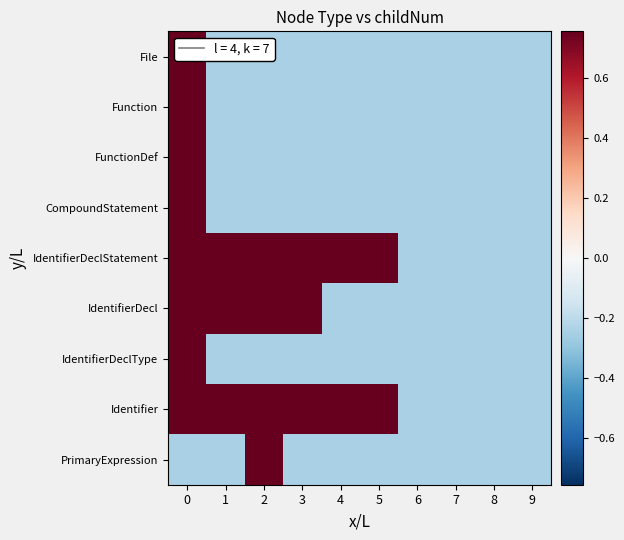

How many distinct data groups are displayed?

9